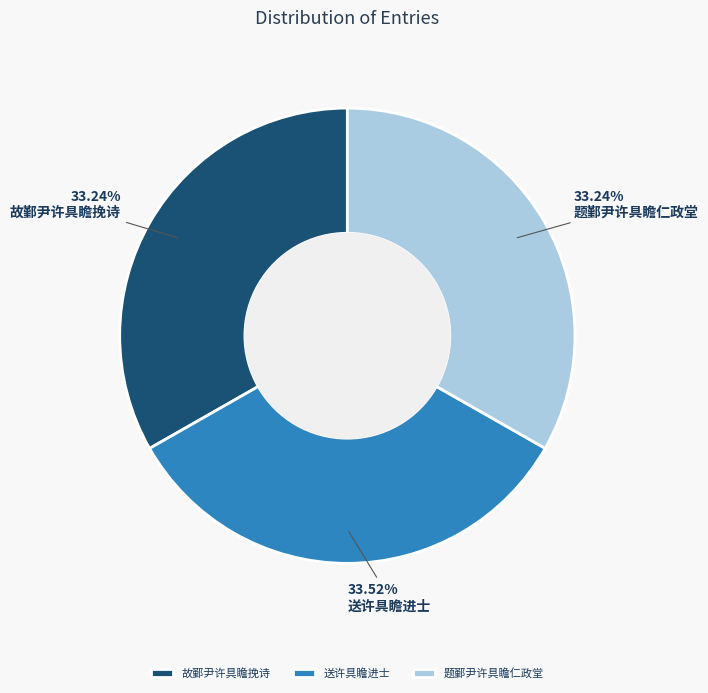

How many segments does this pie chart have?

3